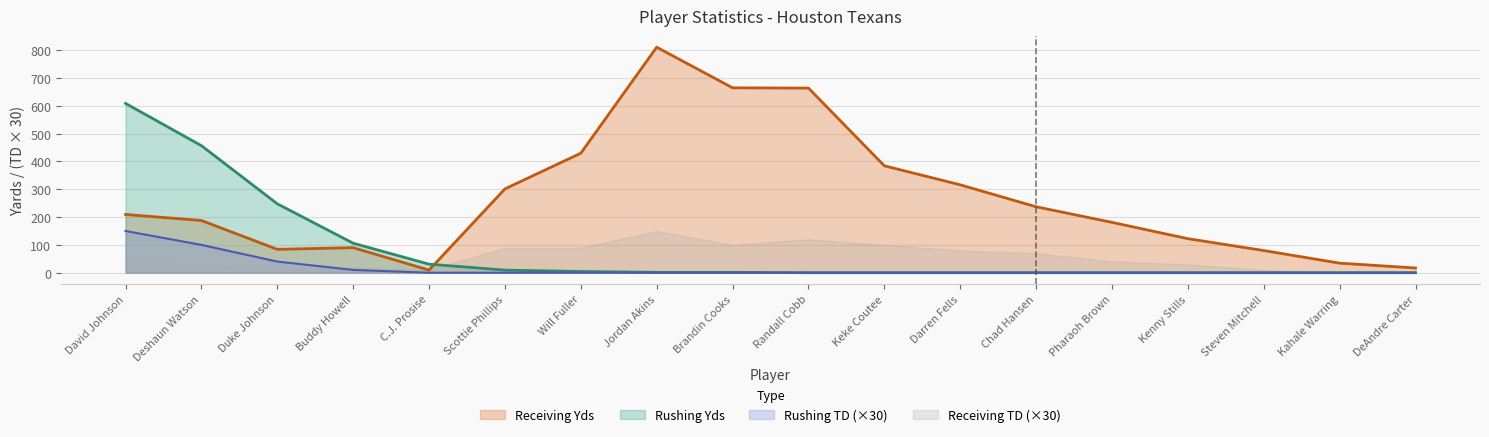

Count the number of categories in the chart.

18